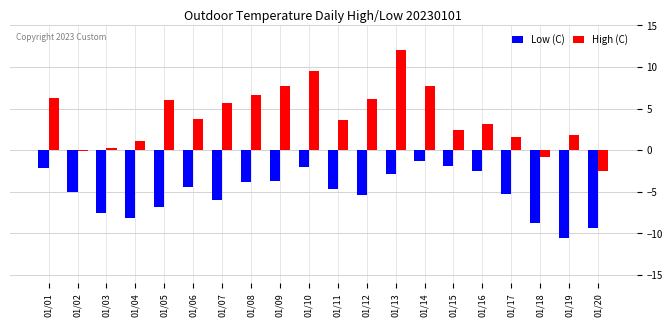

Which series changed the most between 01/03 and 01/06?

High (C)